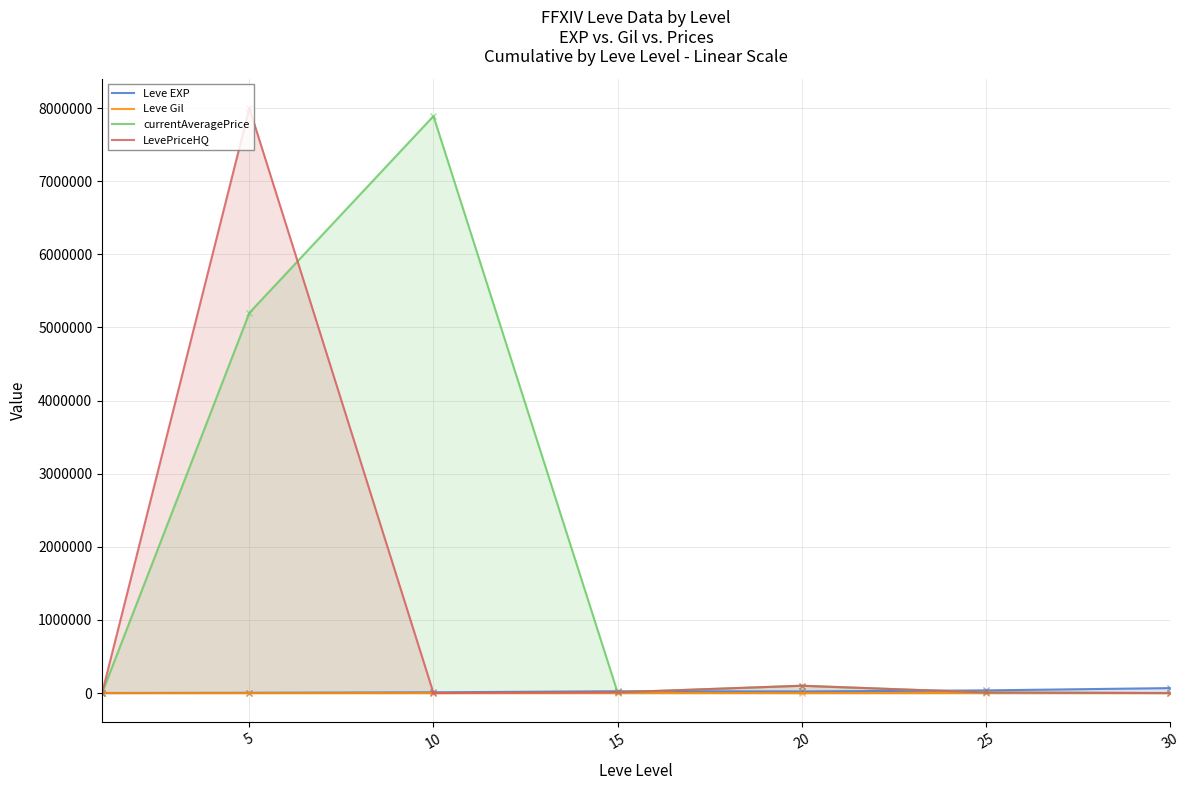

Which series has the largest range (max minus min)?

LevePriceHQ